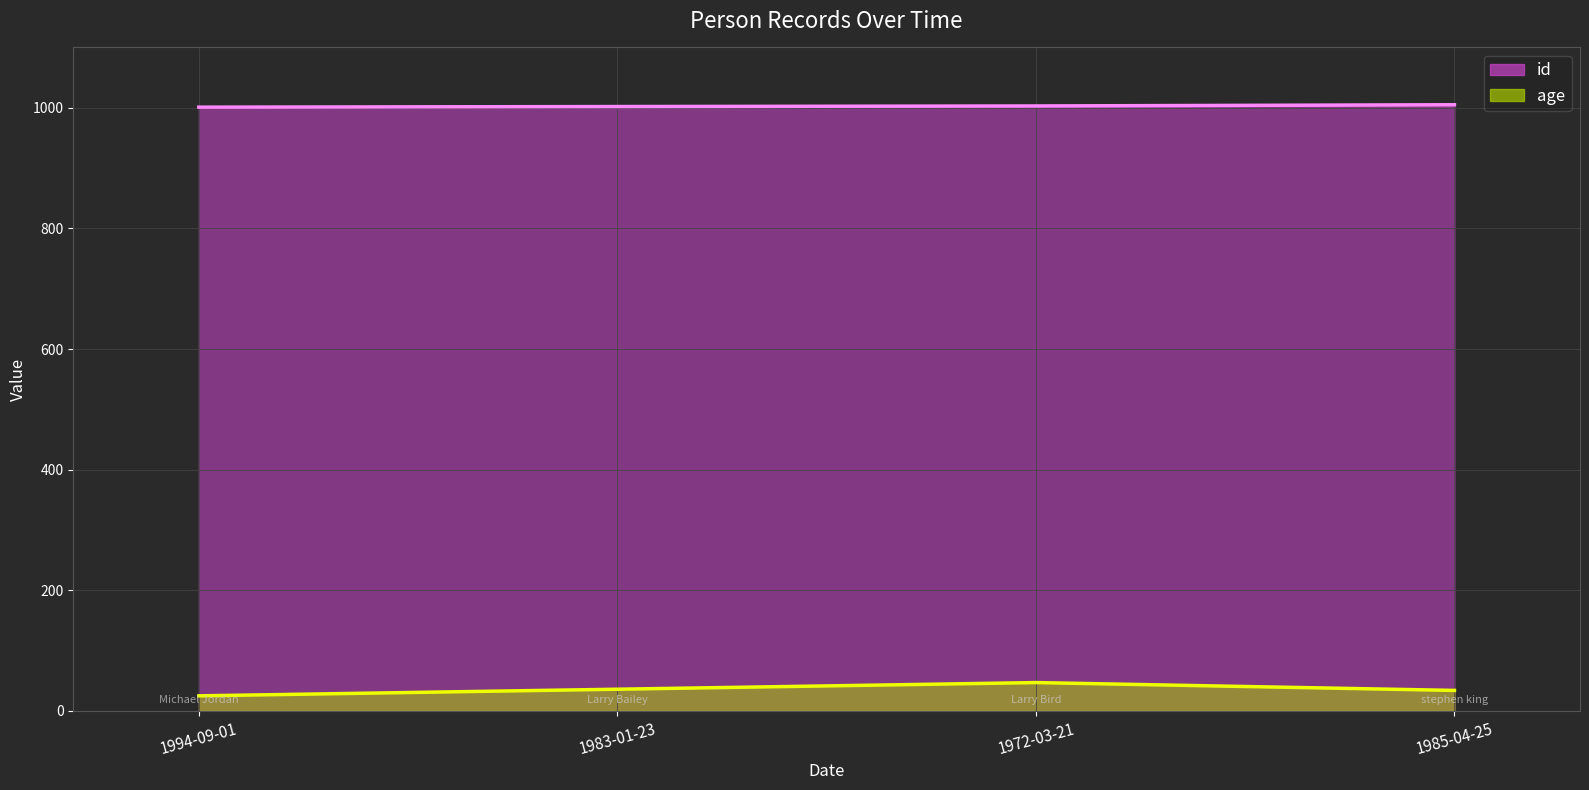

At how many categories does at least one series exceed 912?

4